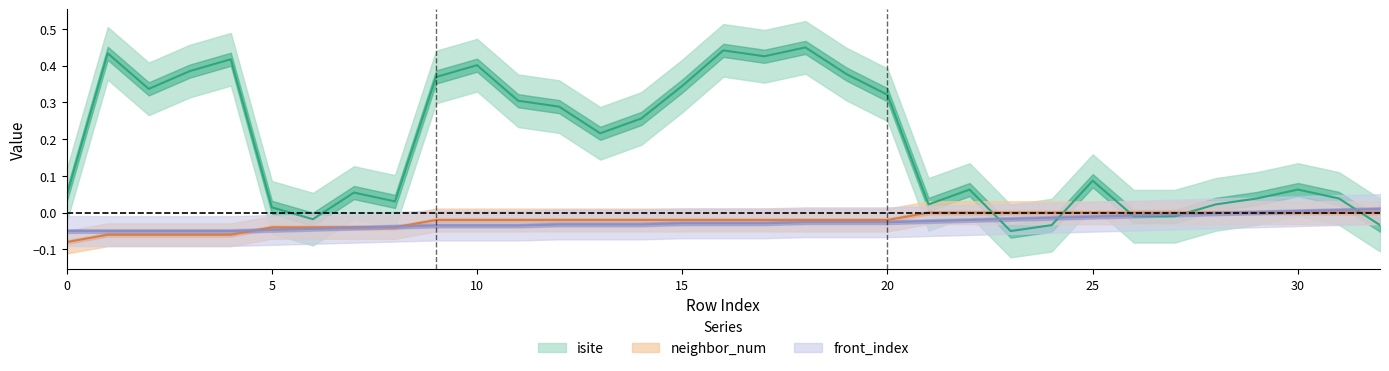

What is the value of the isite point at the 13th from the left?

0.3